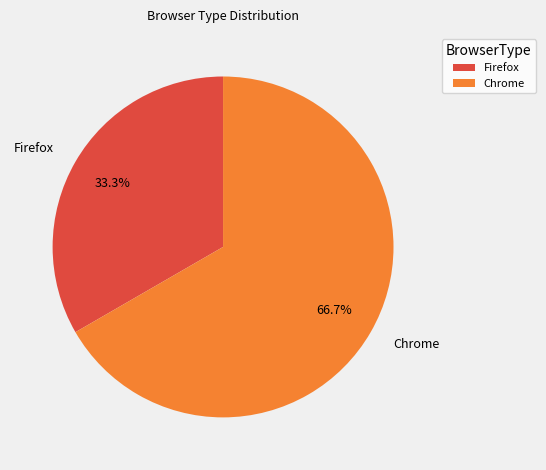

Count the number of slices in the pie.

2